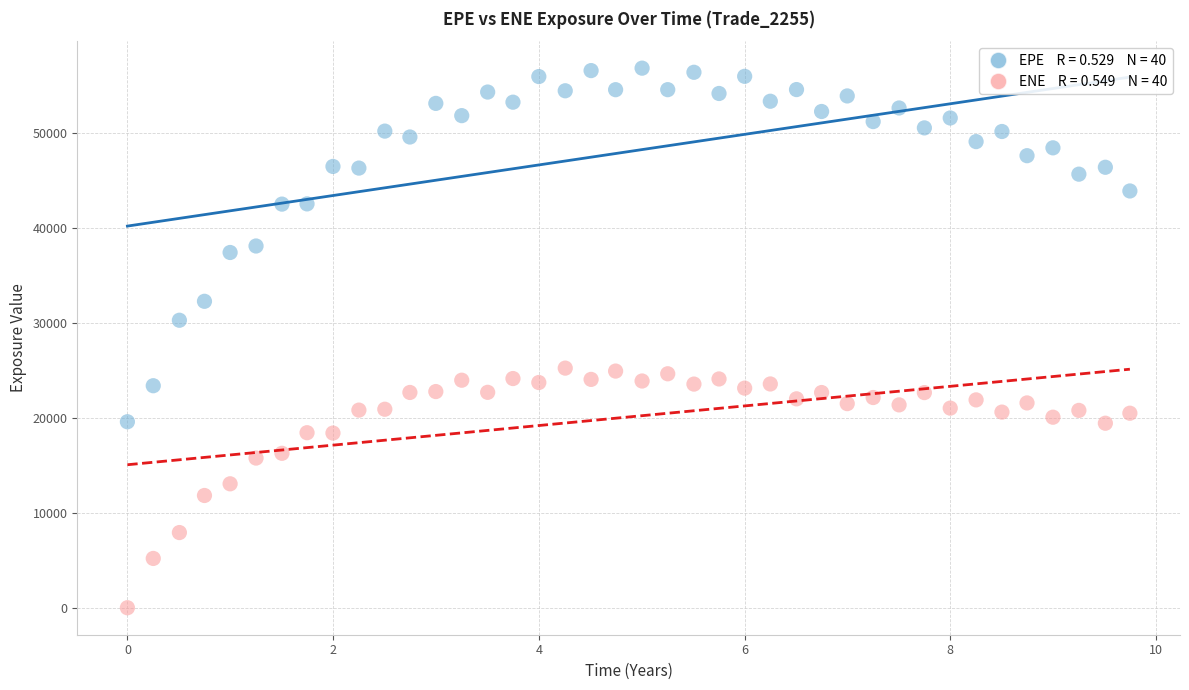

Across all series, what Y value is closest to 28398?

30262.1